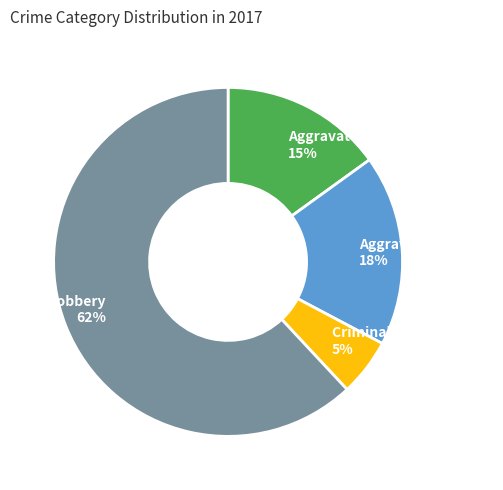

What is the ratio of the value at Criminal Sexual Assault 5% to the value at Aggravated Battery 18%?

0.3